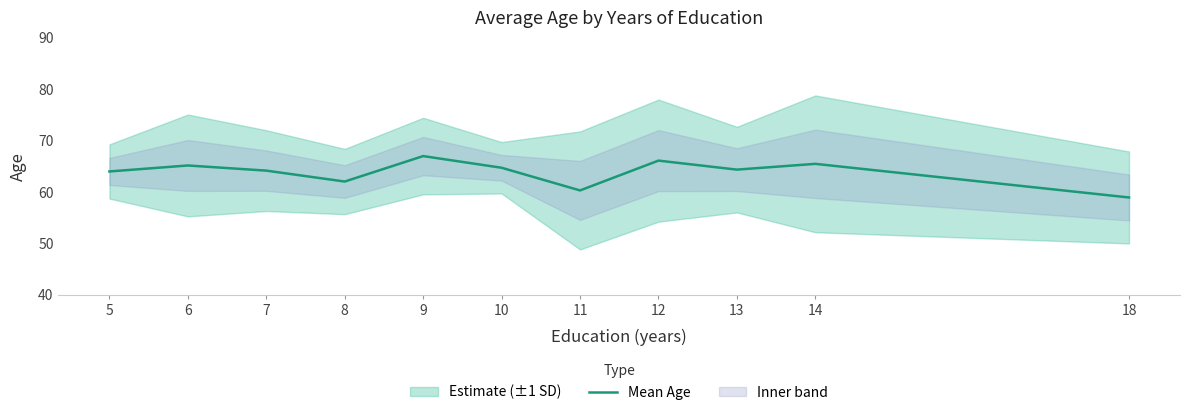

Reading left to right, what are all the values shown in this chart?

5=64.0	6=65.2	7=64.2	8=62.0	9=67.0	10=64.7	11=60.3	12=66.1	13=64.4	14=65.5	18=58.9